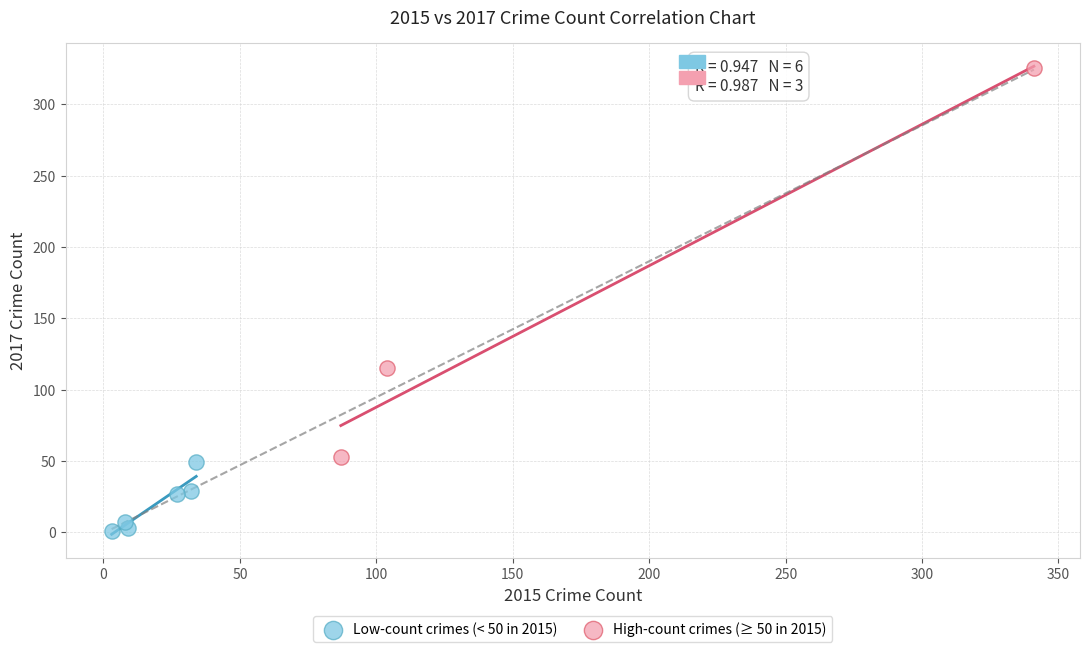

Which series contains the highest Y value?

High-count crimes (≥ 50 in 2015)